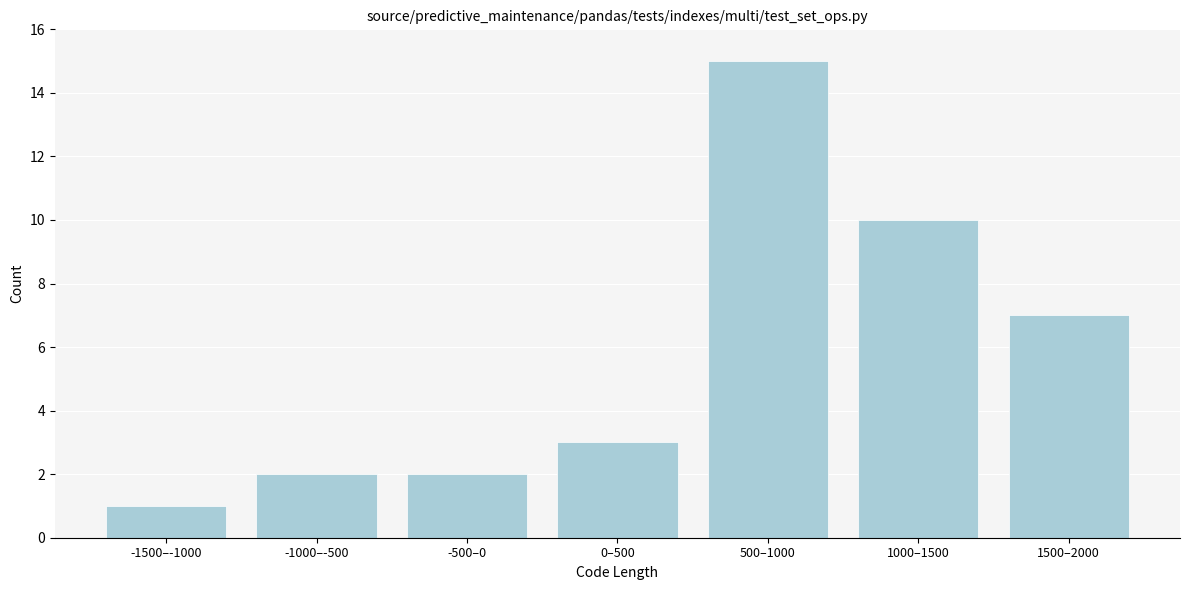

Reading left to right, transcribe all the data shown in this chart.

-1500–-1000=1	-1000–-500=2	-500–0=2	0–500=3	500–1000=15	1000–1500=10	1500–2000=7